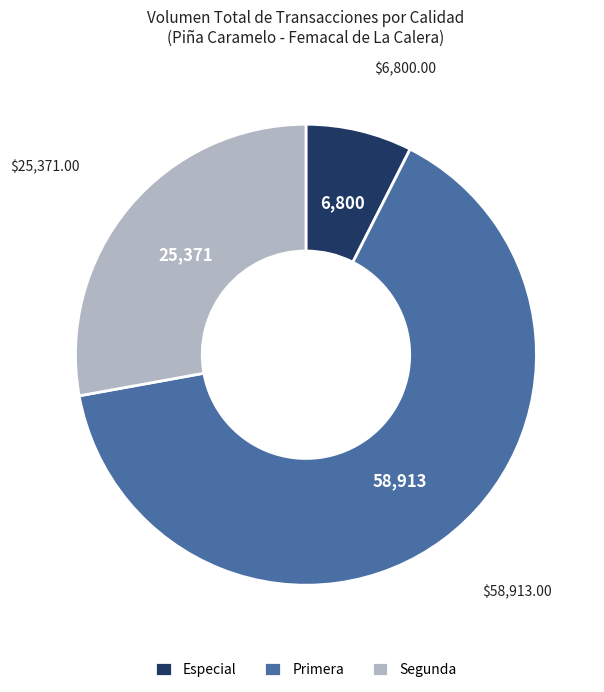

Do Primera and Segunda together represent more than half of the pie?

Yes